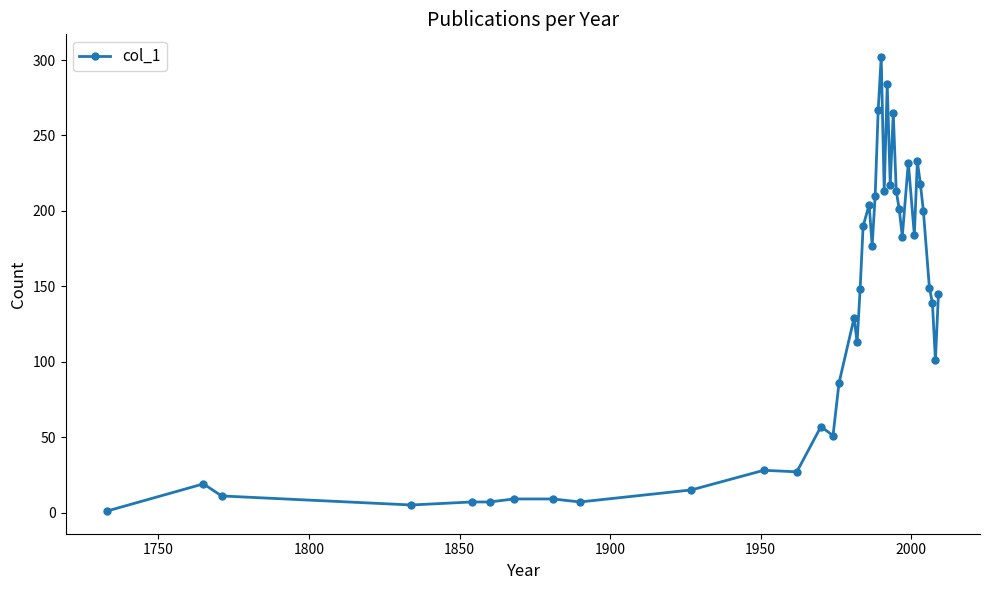

What is the average value?

131